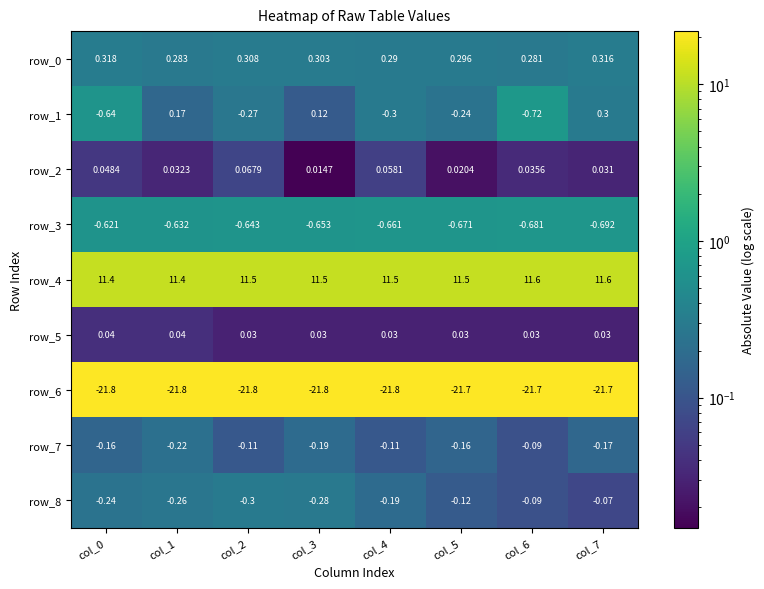

Is the value of row_2 at col_7 greater than the value of row_5 at col_0?

No